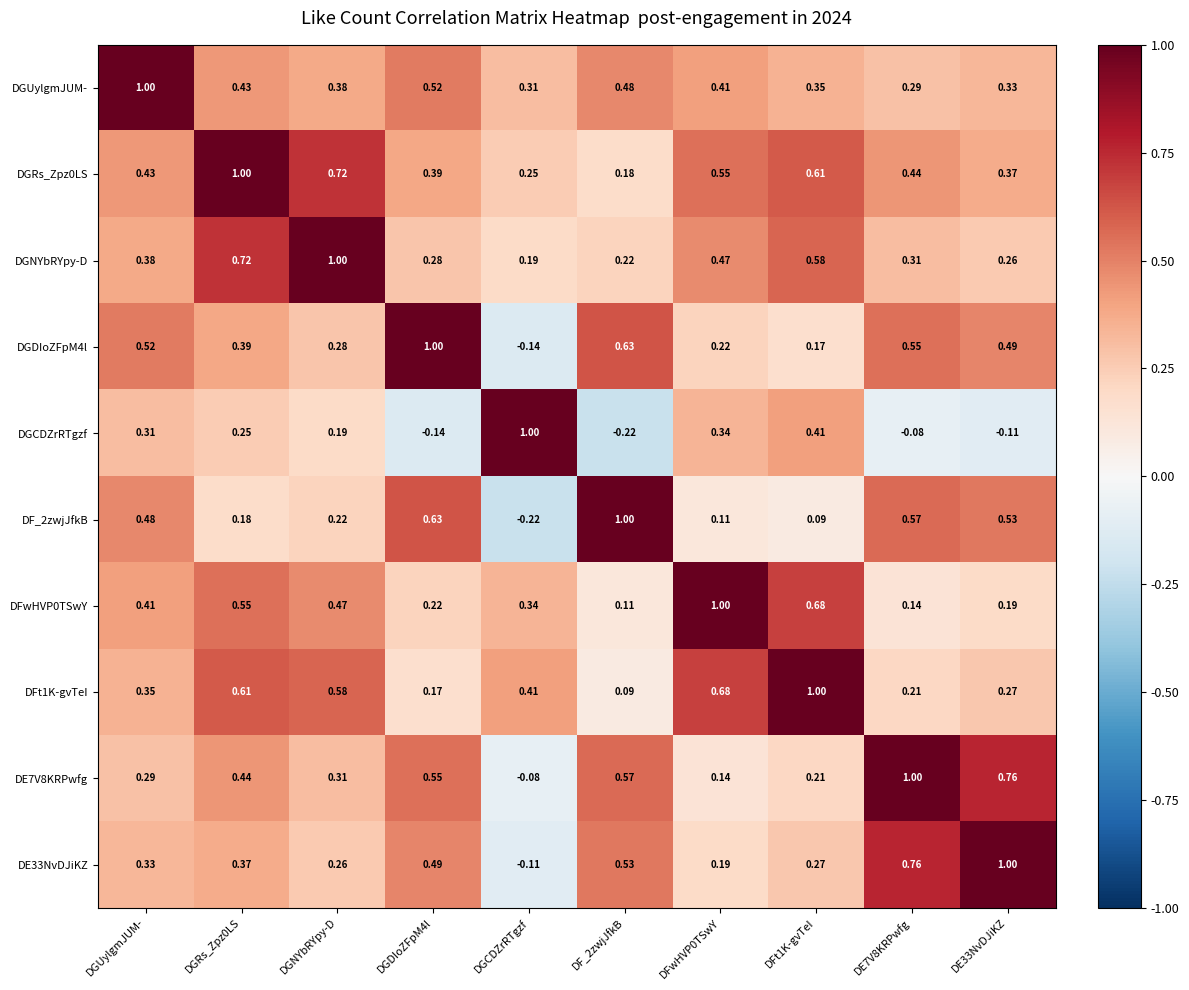

Which category has the highest value in the DGNYbRYpy-D series?

DGNYbRYpy-D